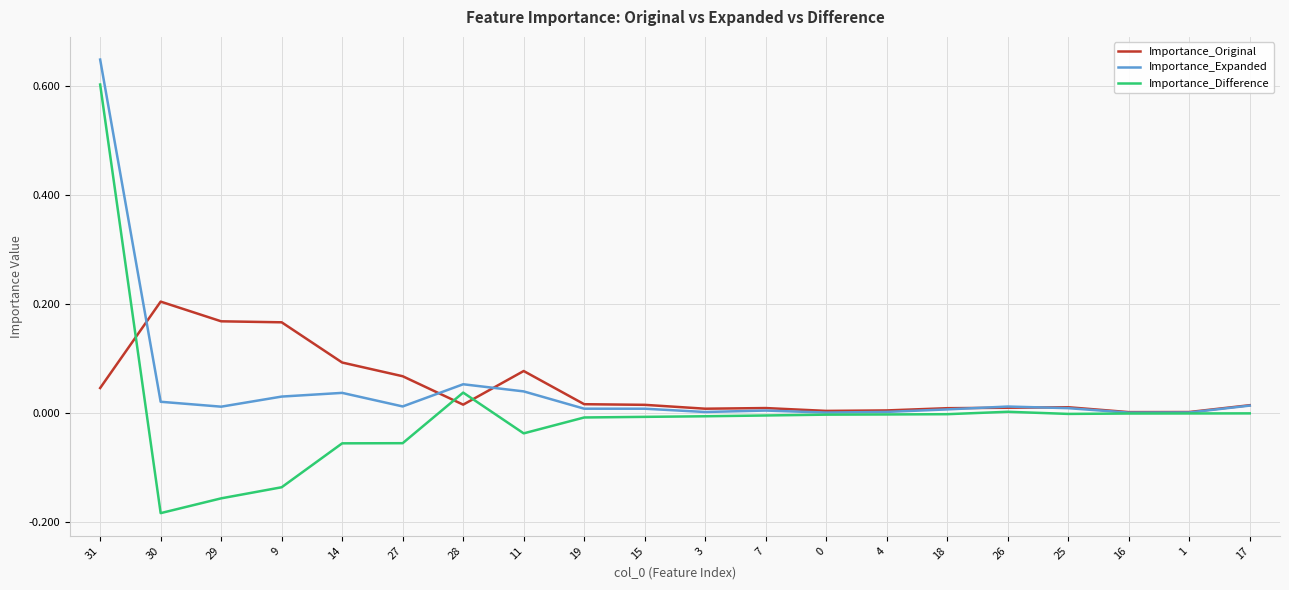

True or false: Importance_Original has a value of 0.2 at 29.

True